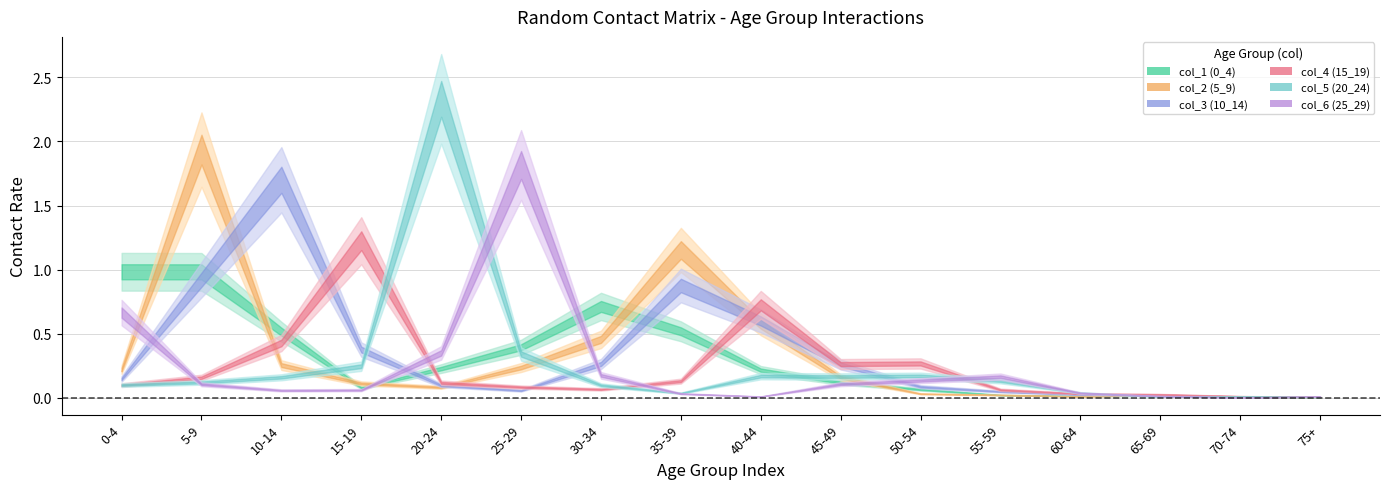

In col_3 (10_14), how many points are lower than both neighbors (excluding endpoints)?

2